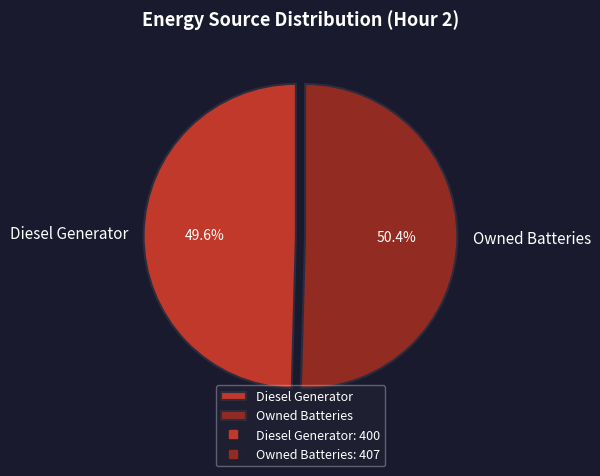

What is the smallest slice in the pie chart?

Diesel Generator